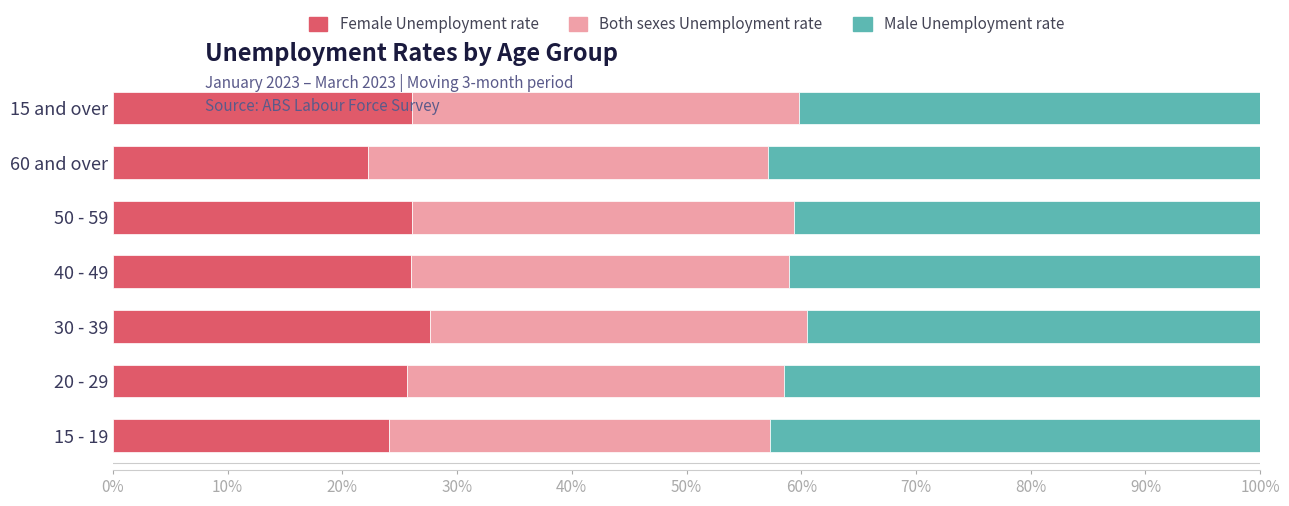

How many series are shown in this chart?

3